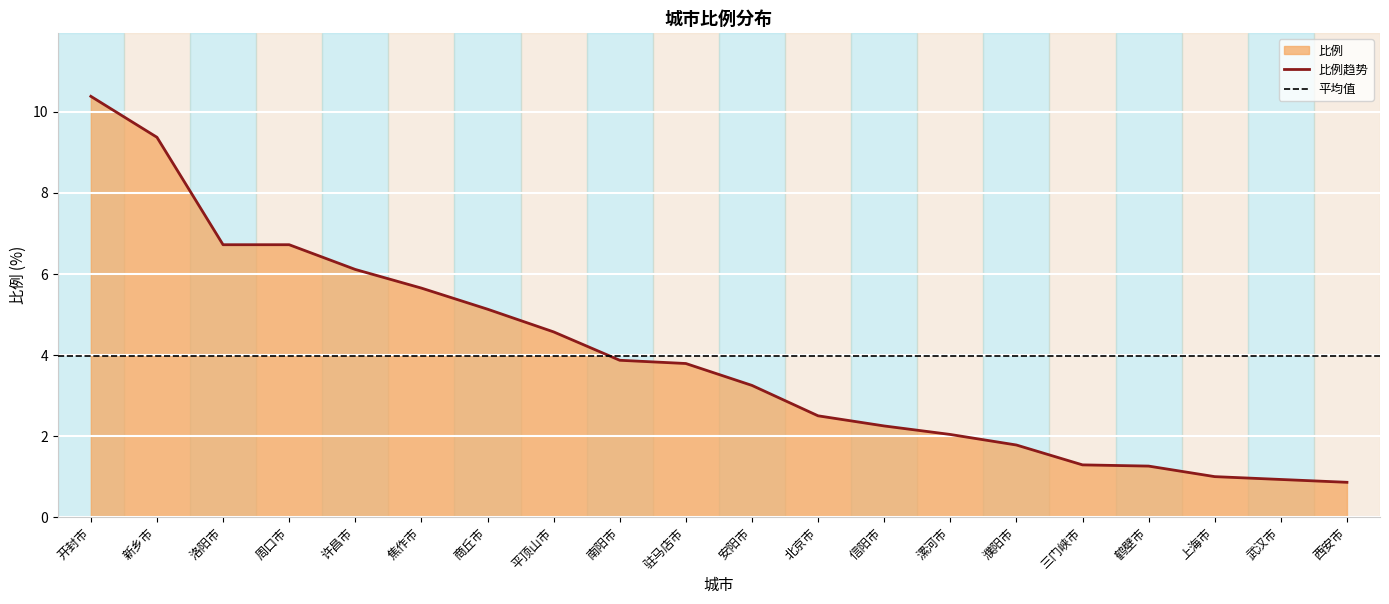

Rank the categories by value from lowest to highest.

西安市, 武汉市, 上海市, 鹤壁市, 三门峡市, 濮阳市, 漯河市, 信阳市, 北京市, 安阳市, 驻马店市, 南阳市, 平顶山市, 商丘市, 焦作市, 许昌市, 洛阳市, 周口市, 新乡市, 开封市